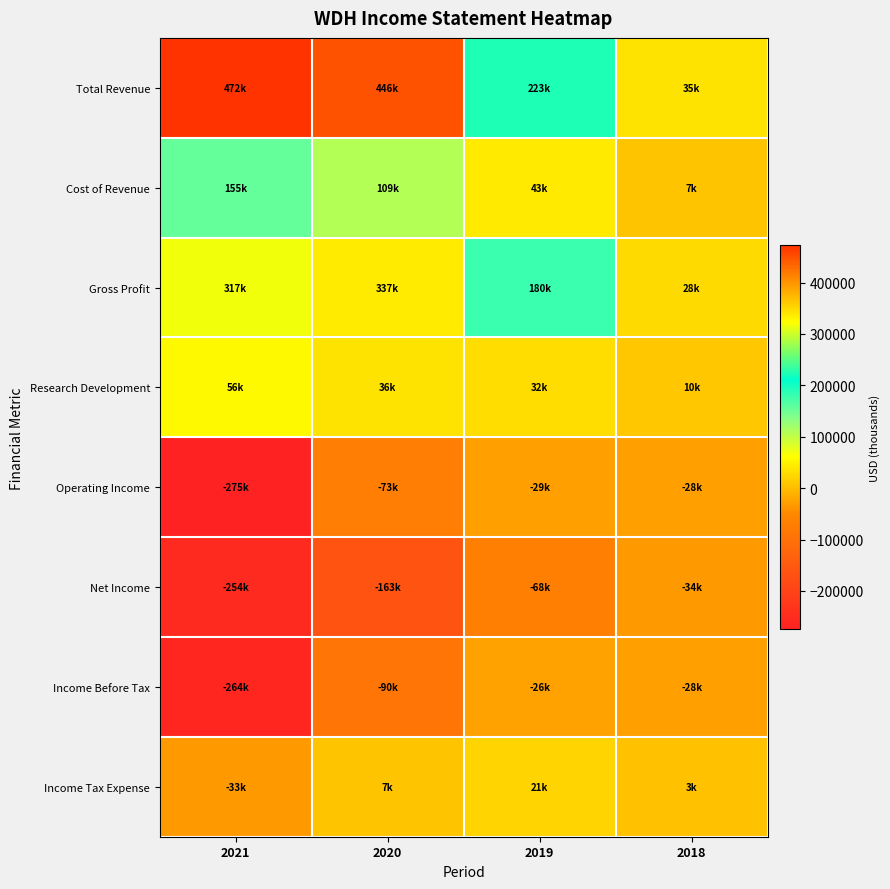

Between 2021 and 2019, which series saw the biggest shift?

Total Revenue